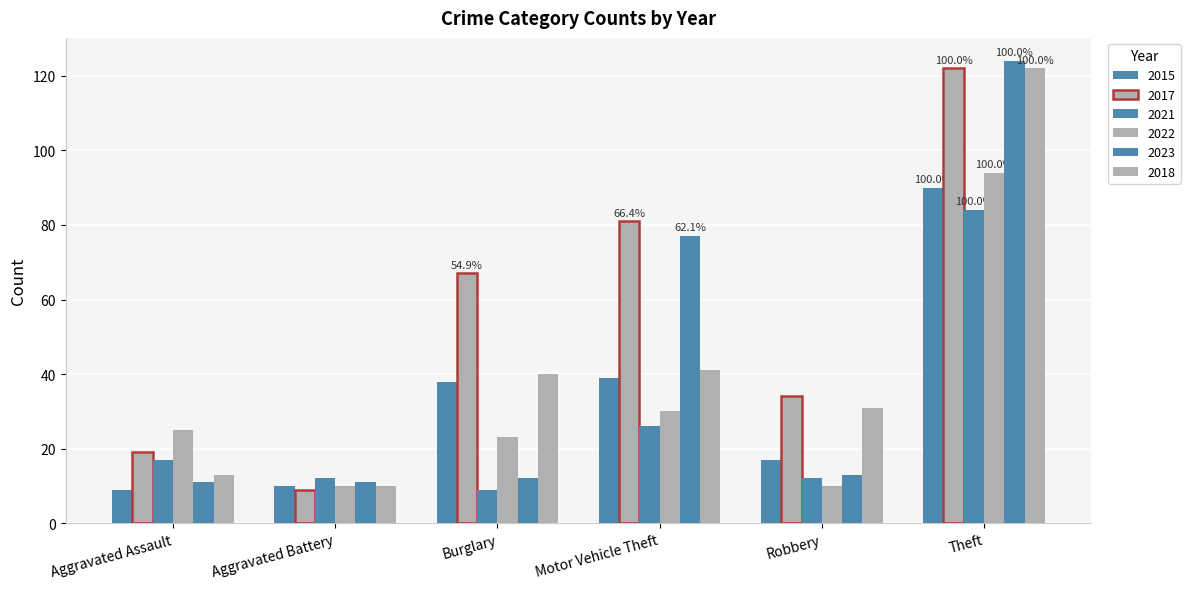

How many categories are shown in the chart?

6